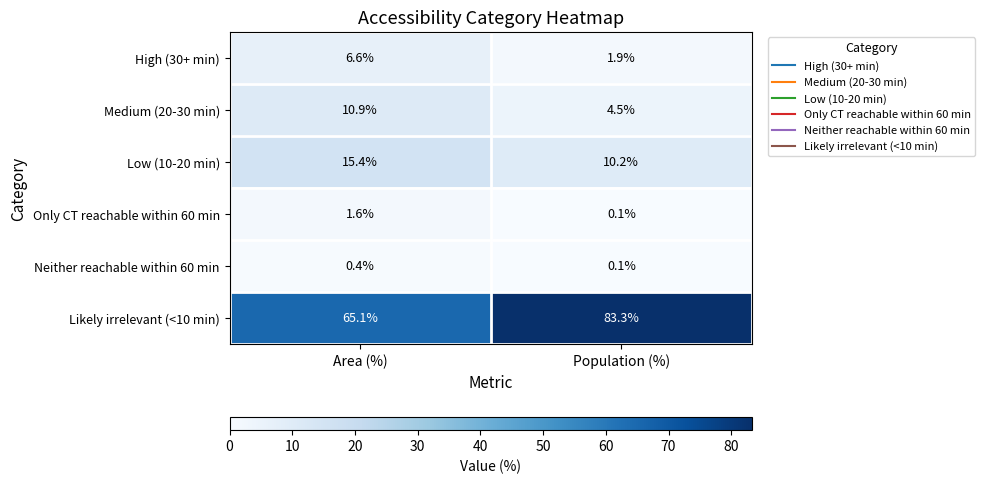

Reading left to right, list all the values displayed in this chart.

High (30+ min): Area (%)=6.6	Population (%)=1.9
Medium (20-30 min): Area (%)=10.9	Population (%)=4.5
Low (10-20 min): Area (%)=15.4	Population (%)=10.2
Only CT reachable within 60 min: Area (%)=1.6	Population (%)=0.1
Neither reachable within 60 min: Area (%)=0.4	Population (%)=0.1
Likely irrelevant (<10 min): Area (%)=65.1	Population (%)=83.3